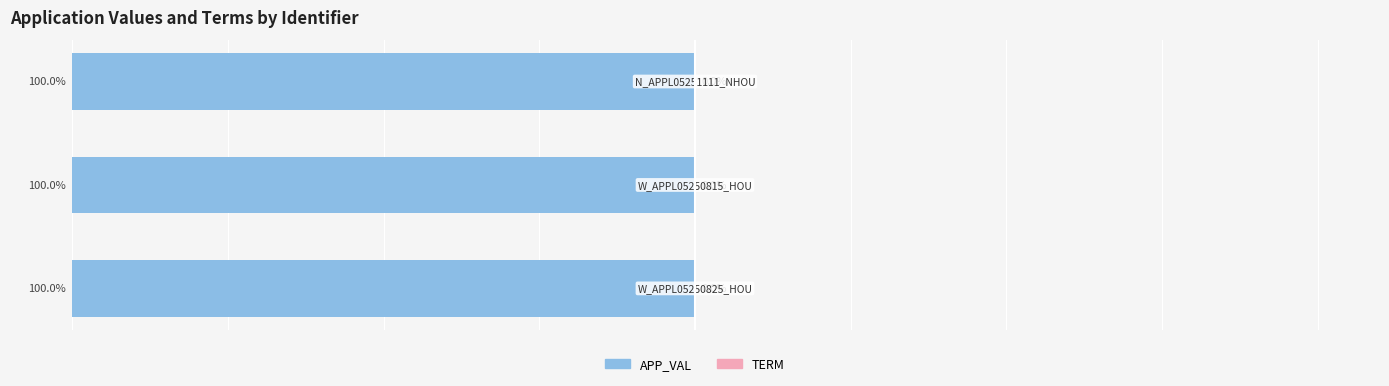

List the series in order of their peak value, lowest first.

APP_VAL, TERM